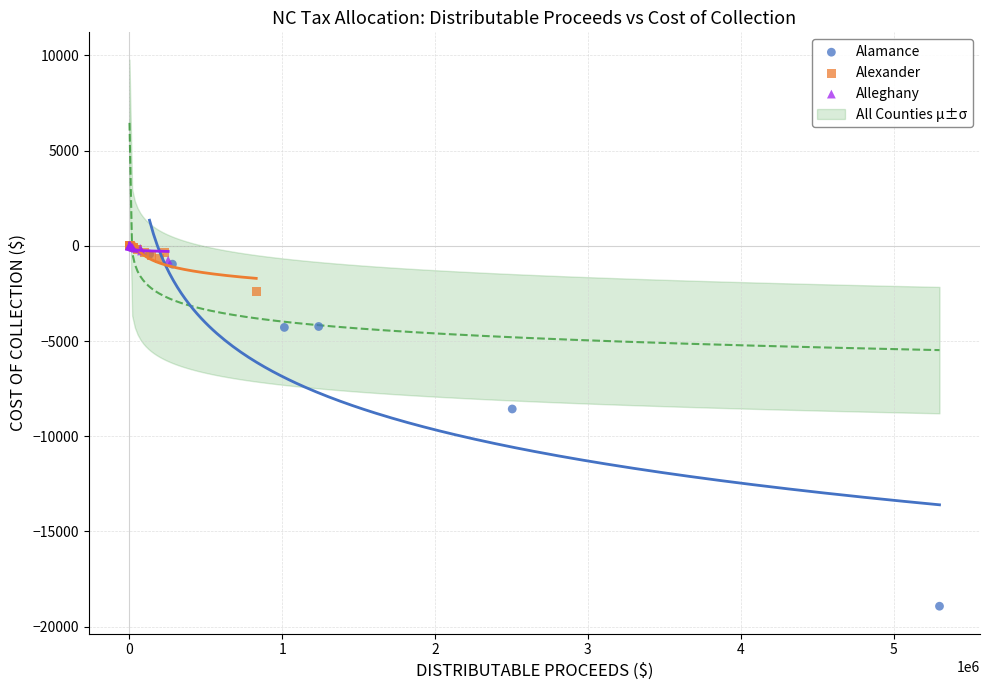

Which series has the widest spread of Y values?

Alamance